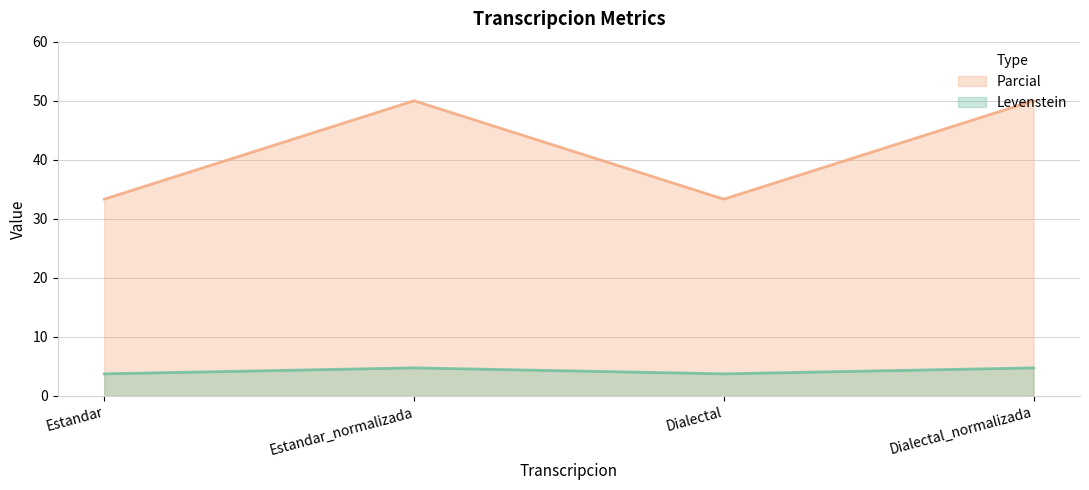

Count the number of categories in the chart.

4